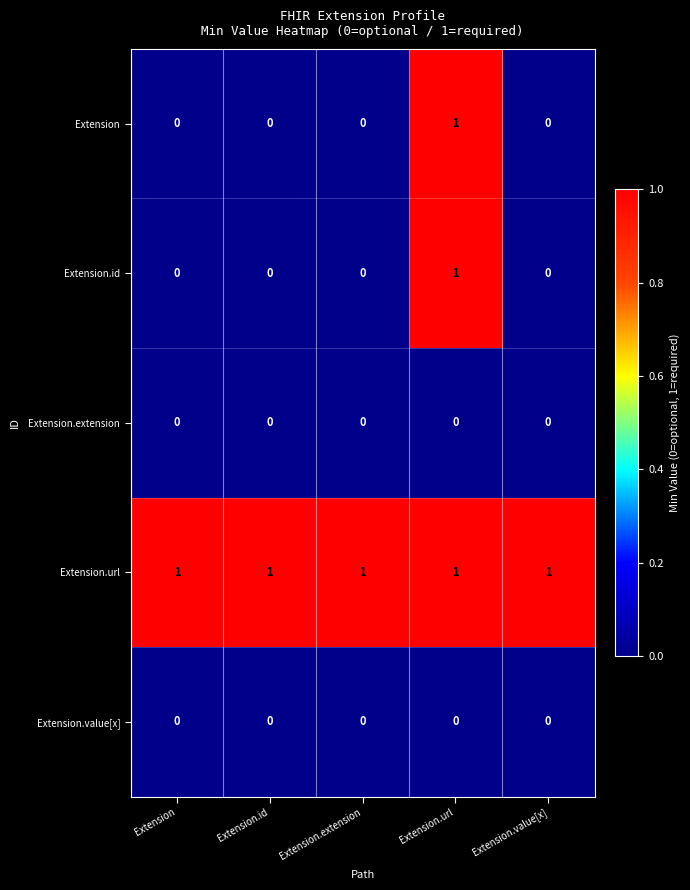

True or false: Extension.value[x] has a value of 0 at Extension.extension.

True